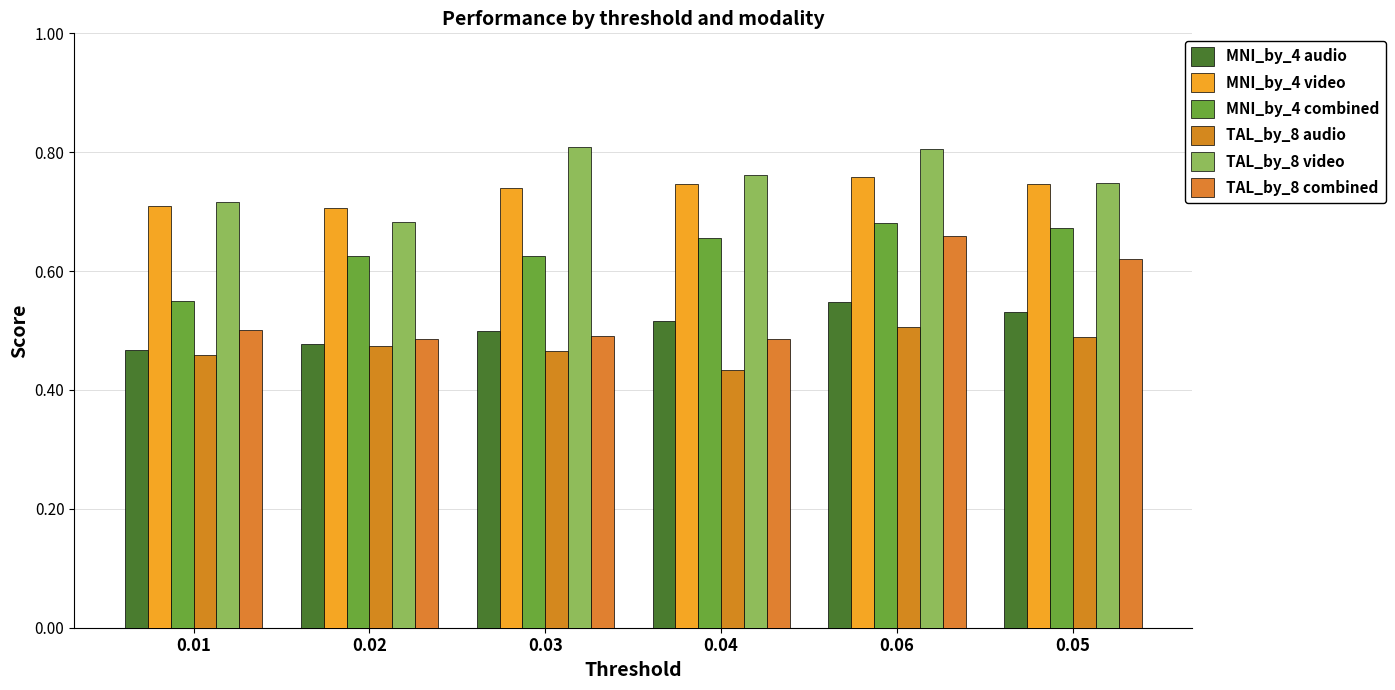

Reading right to left, what are all the values shown in this chart?

MNI_by_4 audio: 0.5	0.5	0.5	0.5	0.5	0.5
MNI_by_4 video: 0.7	0.8	0.7	0.7	0.7	0.7
MNI_by_4 combined: 0.7	0.7	0.7	0.6	0.6	0.6
TAL_by_8 audio: 0.5	0.5	0.4	0.5	0.5	0.5
TAL_by_8 video: 0.7	0.8	0.8	0.8	0.7	0.7
TAL_by_8 combined: 0.6	0.7	0.5	0.5	0.5	0.5